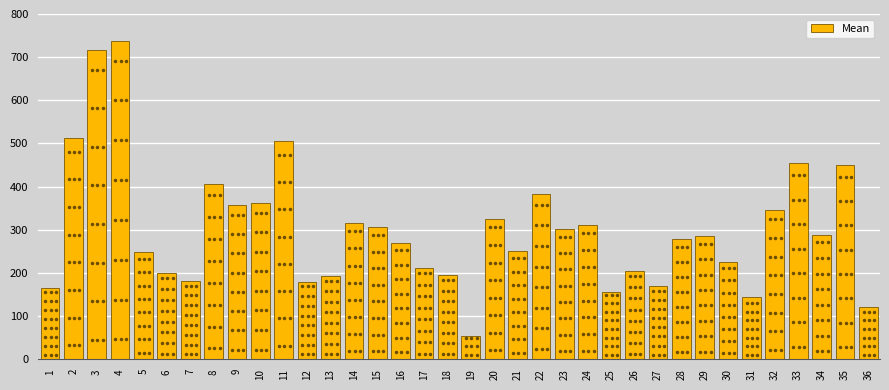

What is the sum of the values at 25 and 24?

466